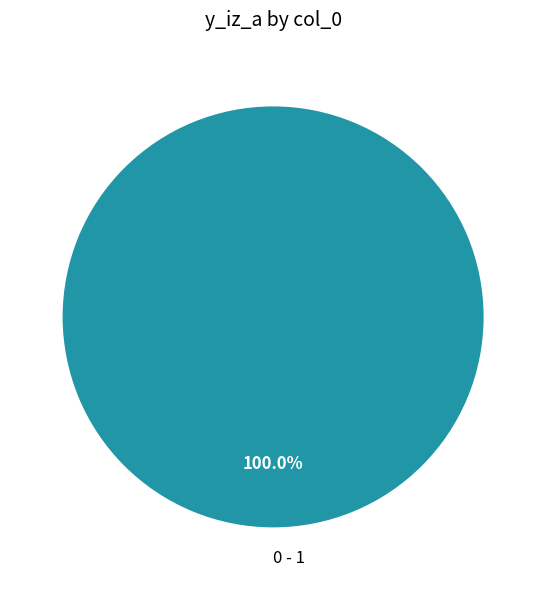

Rank the categories by value from lowest to highest.

0 - 1